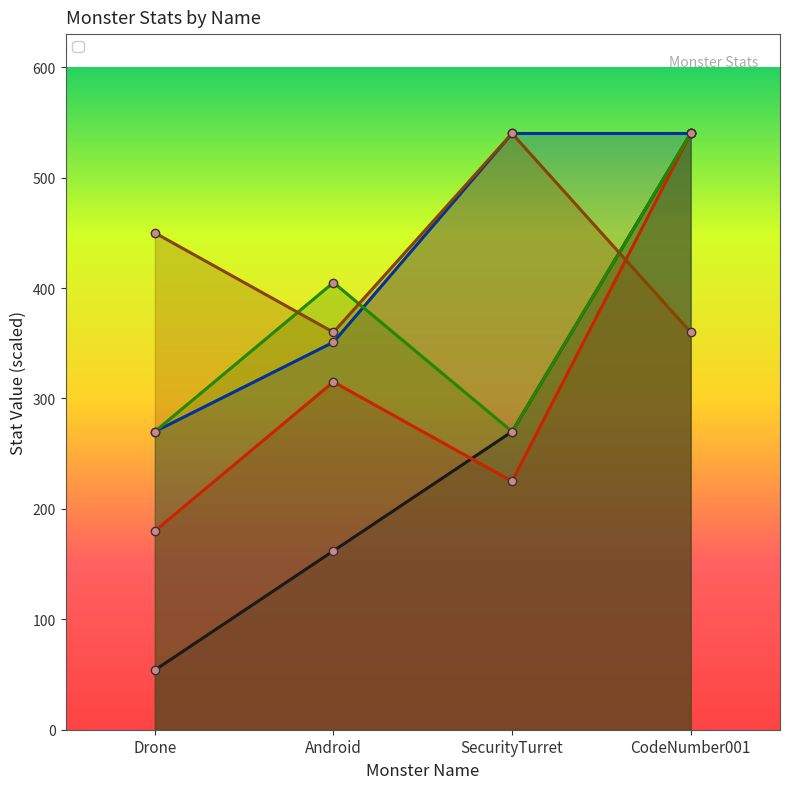

How many data points in _def are above 405?

1